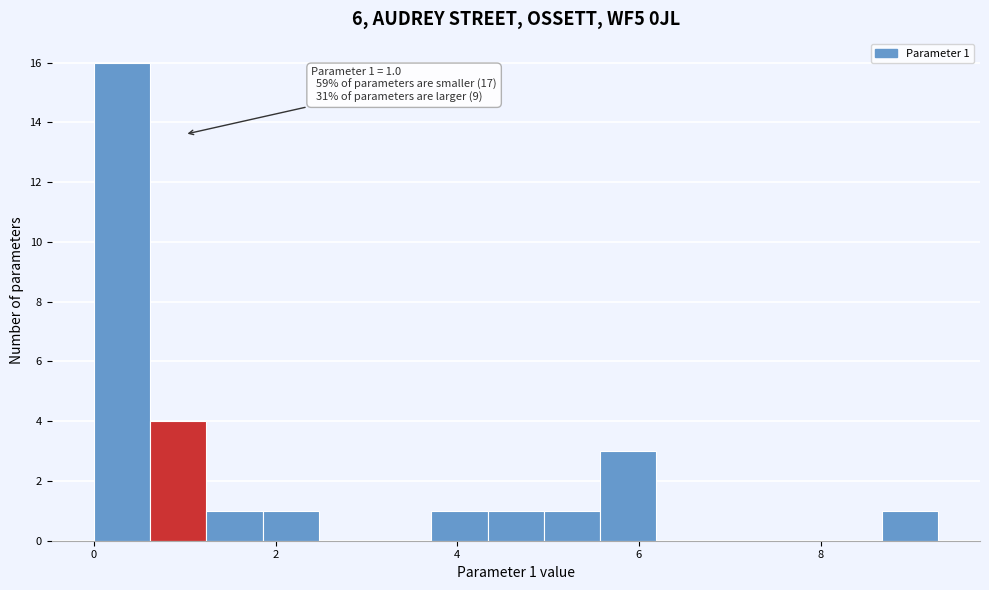

Around what value on the x-axis is the tallest bar? Give the approximate position of its centre, as read against the axis.

0.4